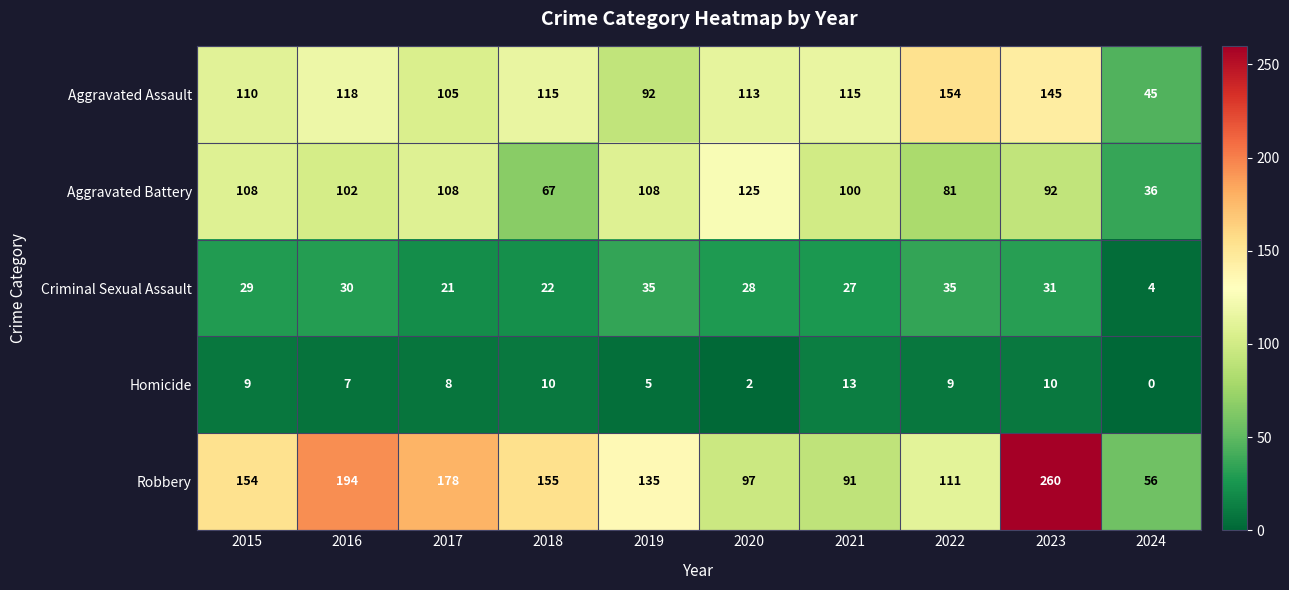

Between 2019 and 2023, which series saw the biggest shift?

Robbery